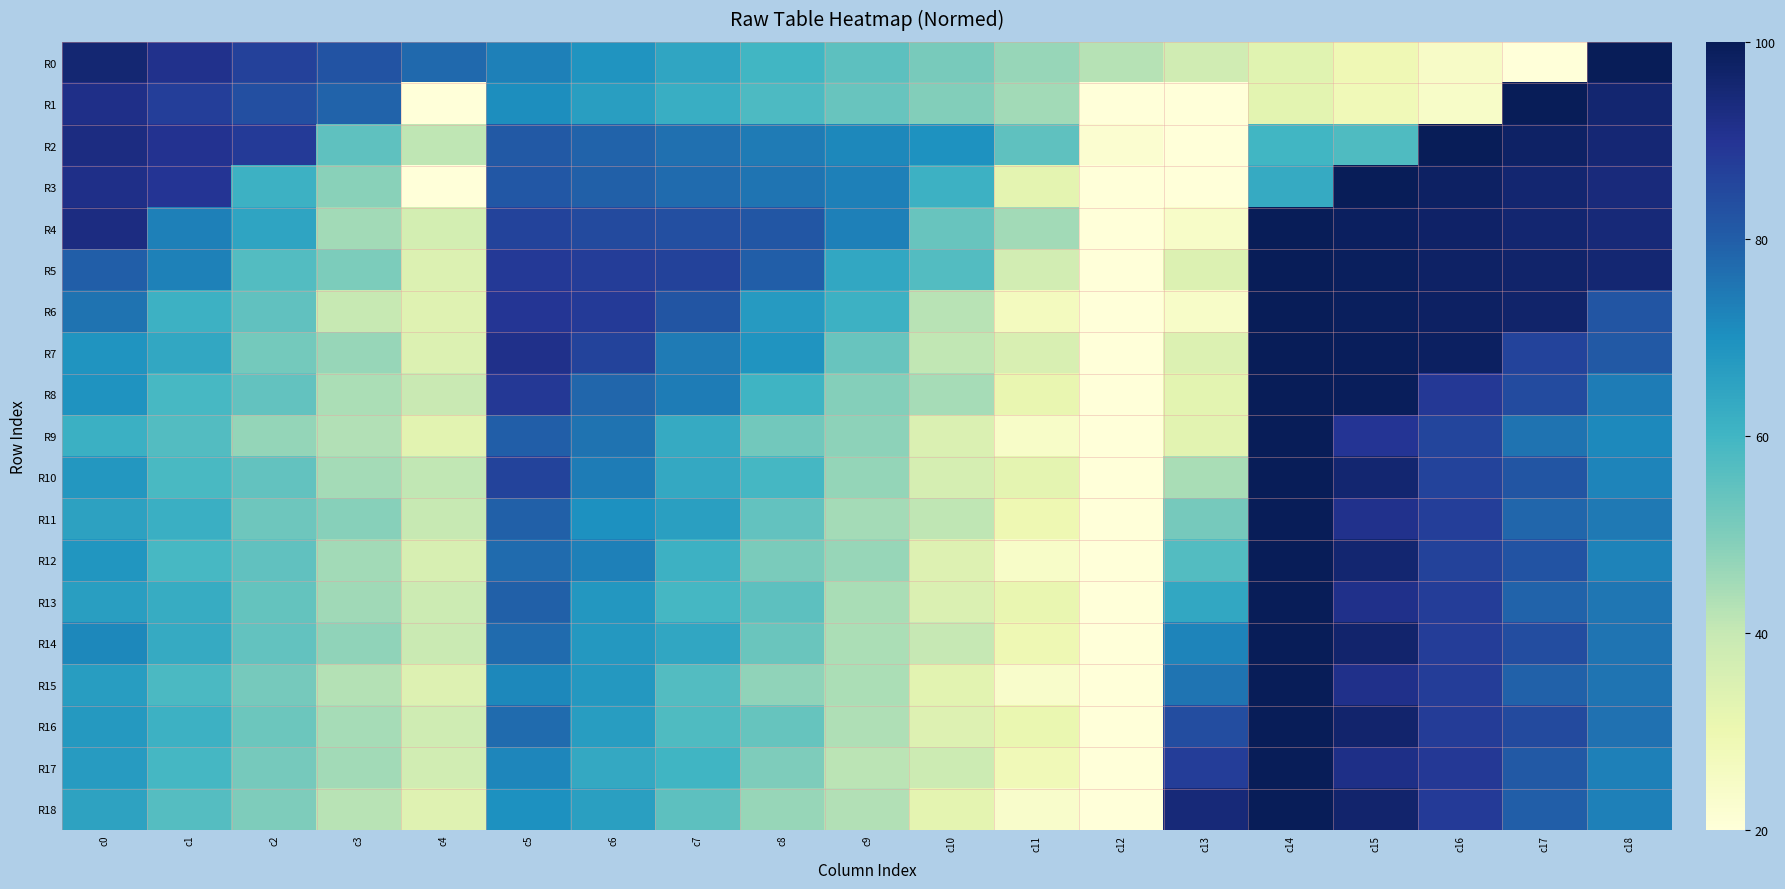

Which has a higher value, c7 or c2?

c2